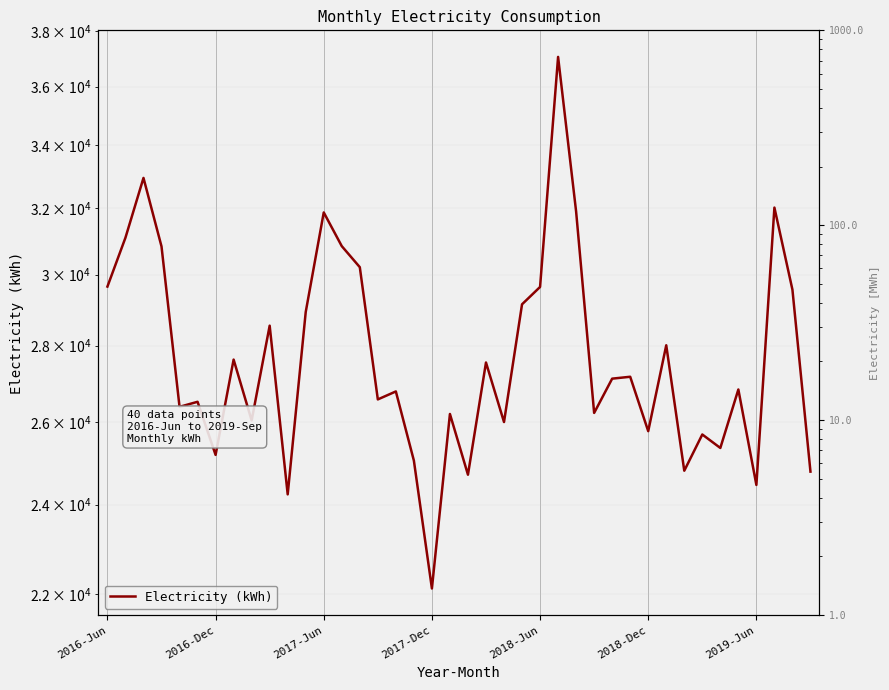

How many series are shown in this chart?

1